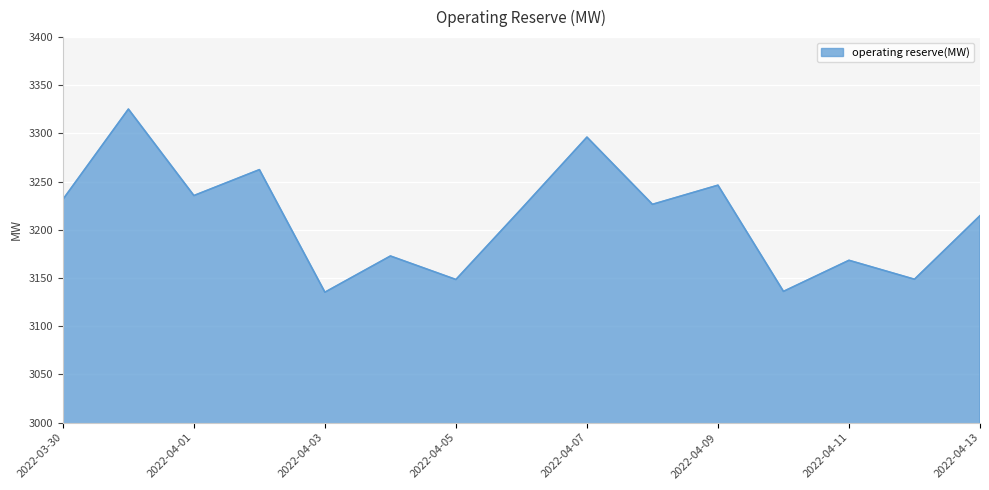

True or false: the data has more than 0 interior local peaks.

True